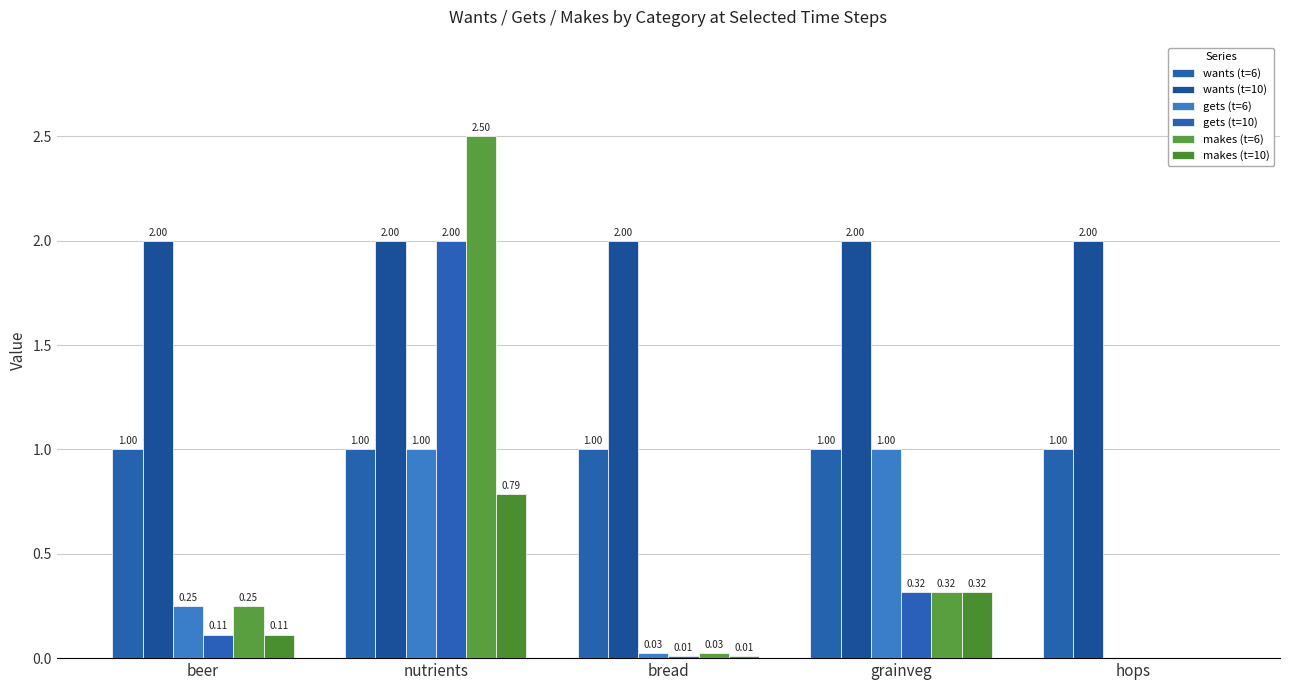

At hops, list the series in order from smallest to largest.

gets (t=6), gets (t=10), makes (t=6), makes (t=10), wants (t=6), wants (t=10)